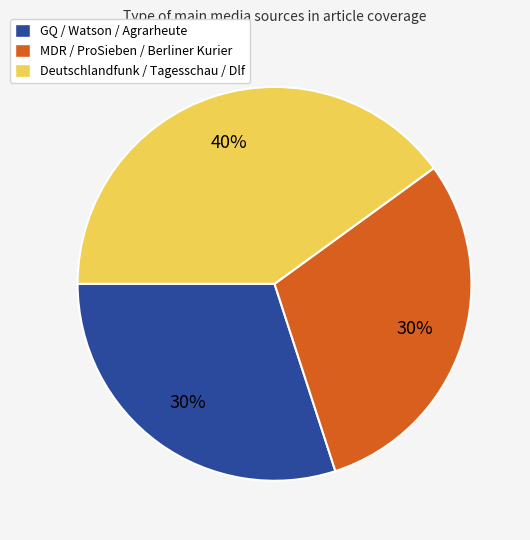

Is the sum of MDR / ProSieben / Berliner Kurier and GQ / Watson / Agrarheute greater than half?

Yes